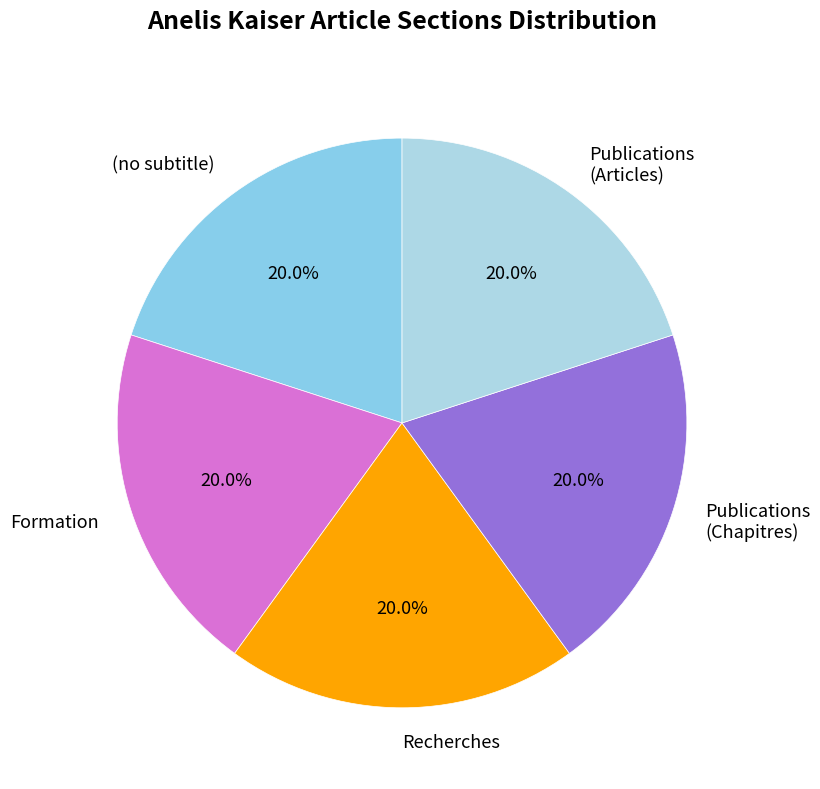

How many slices are in this pie chart?

5